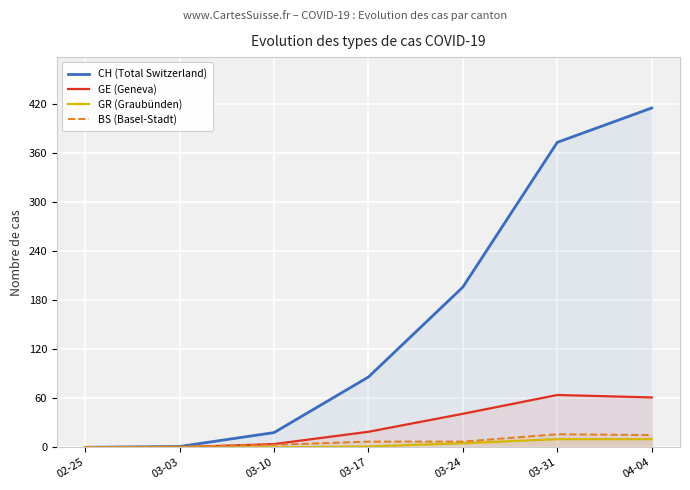

At how many categories does at least one series exceed 362?

2